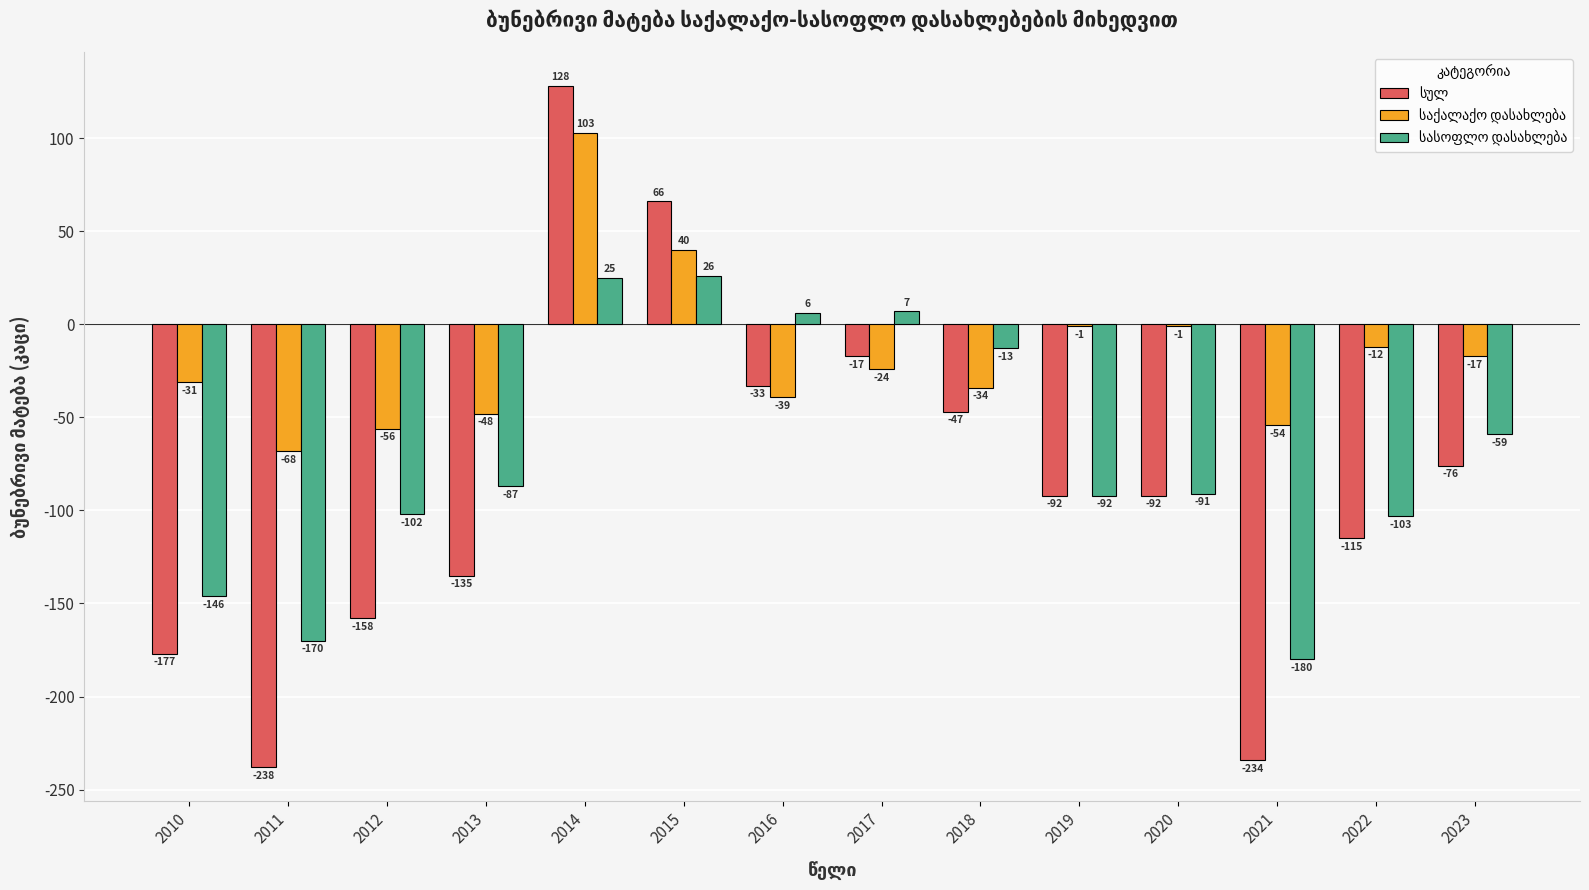

Which category has the highest value across all series?

2014